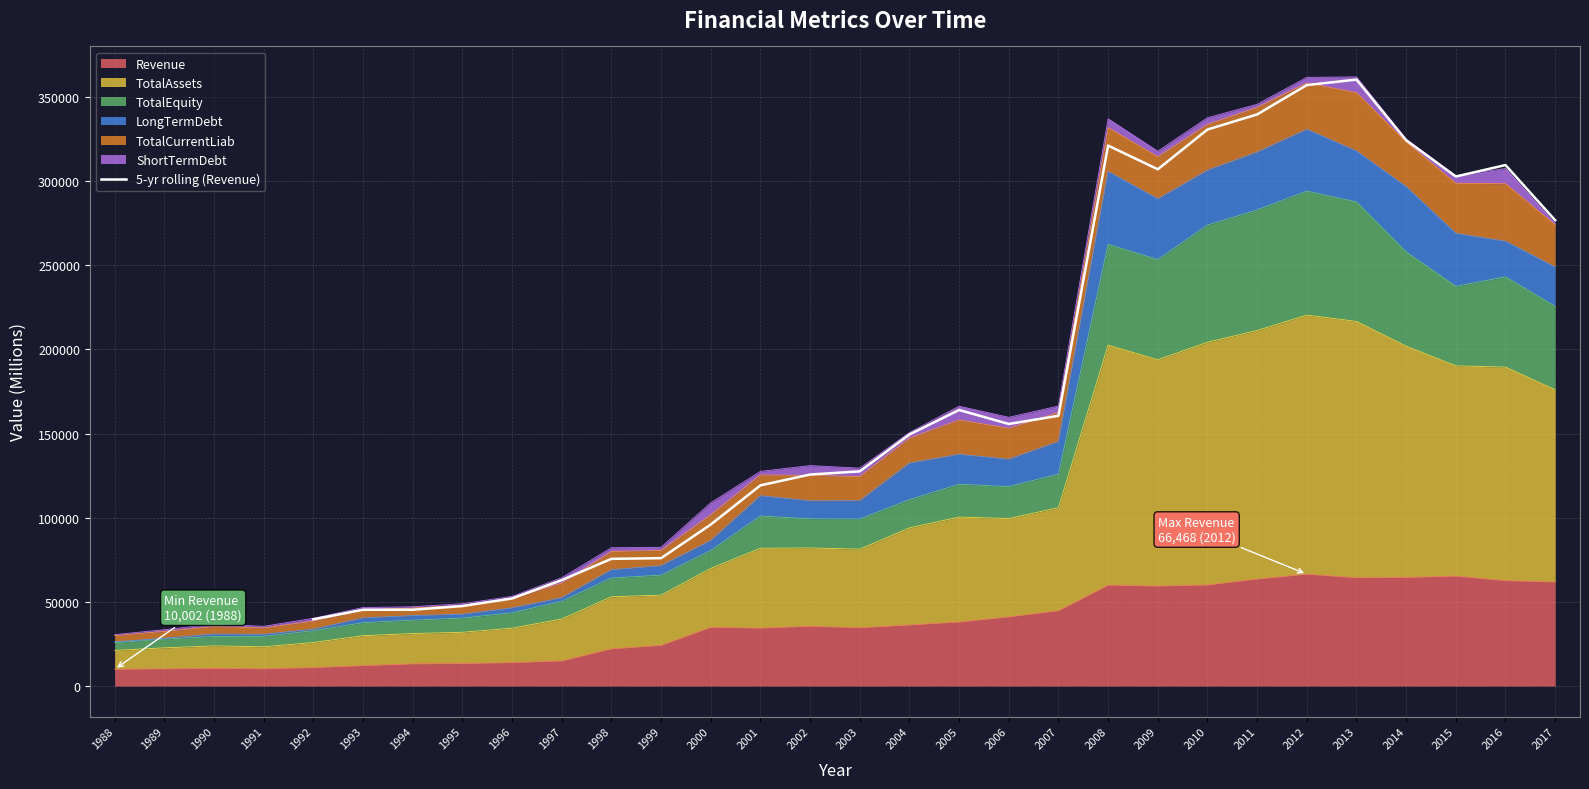

Reading left to right, list all the values displayed in this chart.

39669.4	45317.2	45346.4	47533.2	52048.0	62940.4	75586.0	75982.6	95969.0	119240.6	125682.8	127568.2	149481.2	164032.0	155723.8	160587.0	321151.6	307053.2	330674.6	339663.2	357085.8	360367.0	324313.8	302766.8	309568.4	276757.4